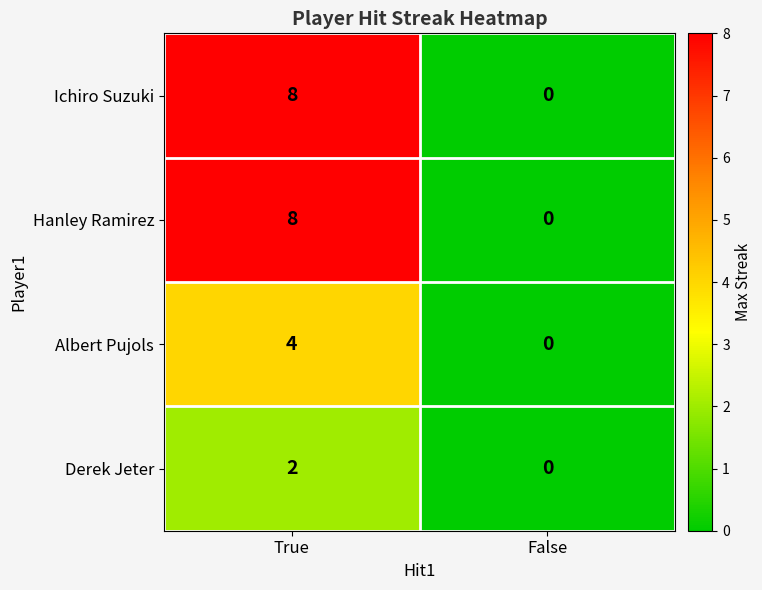

True or false: Albert Pujols has a value of 0 at False.

True